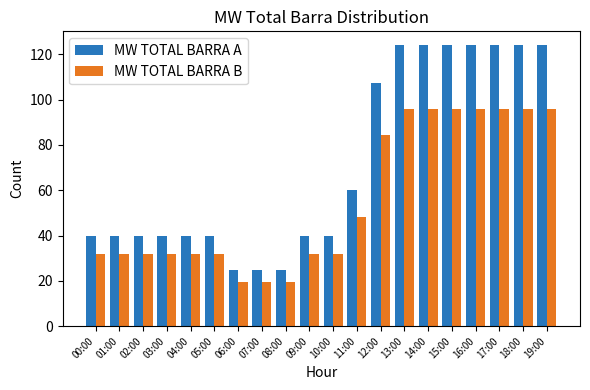

What position from the right is 11:00?

9